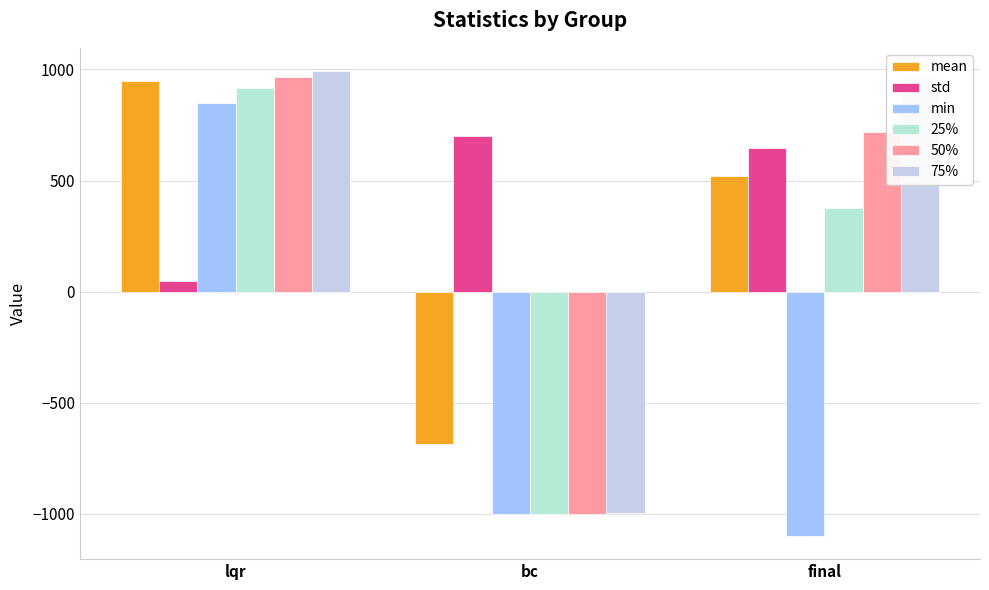

What is the difference between the second highest and minimum values in the 25% series?

1377.9